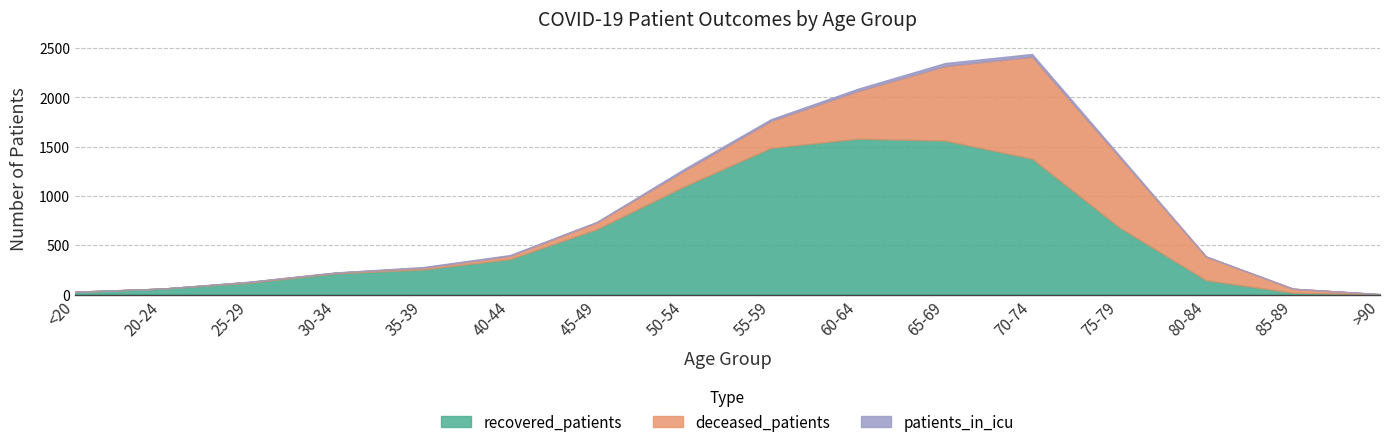

Reading left to right, list all the values displayed in this chart.

recovered_patients: <20=27	20-24=61	25-29=121	30-34=216	35-39=255	40-44=360	45-49=664	50-54=1096	55-59=1488	60-64=1581	65-69=1562	70-74=1378	75-79=683	80-84=146	85-89=19	>90=3
deceased_patients: <20=3	20-24=0	25-29=7	30-34=7	35-39=17	40-44=33	45-49=70	50-54=160	55-59=274	60-64=484	65-69=756	70-74=1035	75-79=717	80-84=239	85-89=41	>90=2
patients_in_icu: <20=0	20-24=0	25-29=3	30-34=2	35-39=7	40-44=8	45-49=4	50-54=17	55-59=17	60-64=23	65-69=30	70-74=27	75-79=15	80-84=3	85-89=0	>90=0